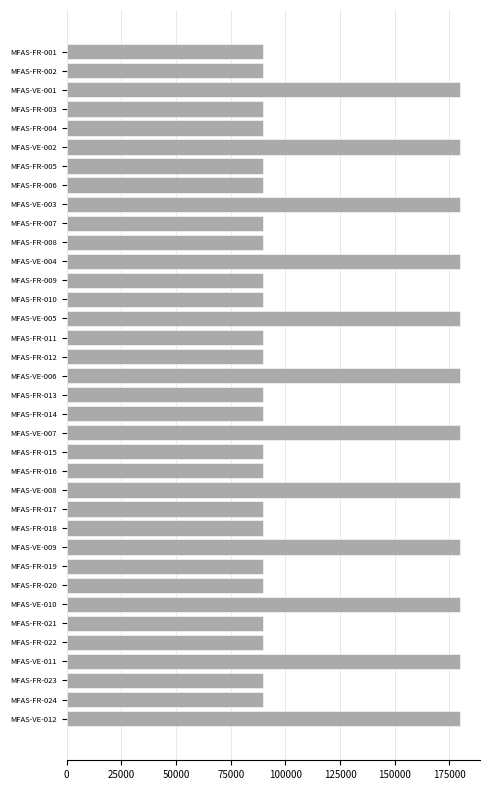

What is the average value?

120000